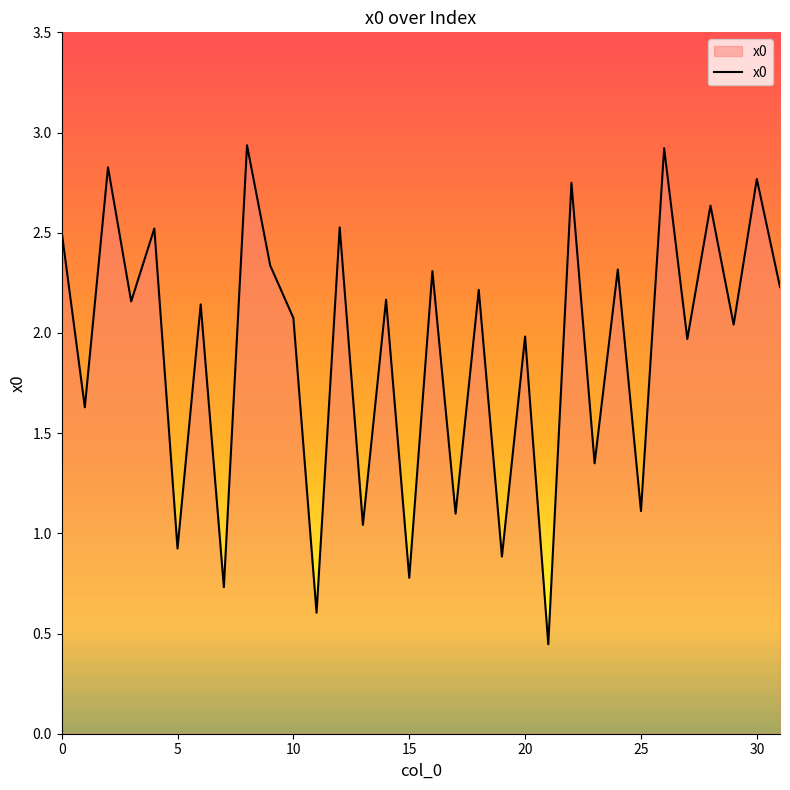

Does the chart display data point markers on the line(s)?

No